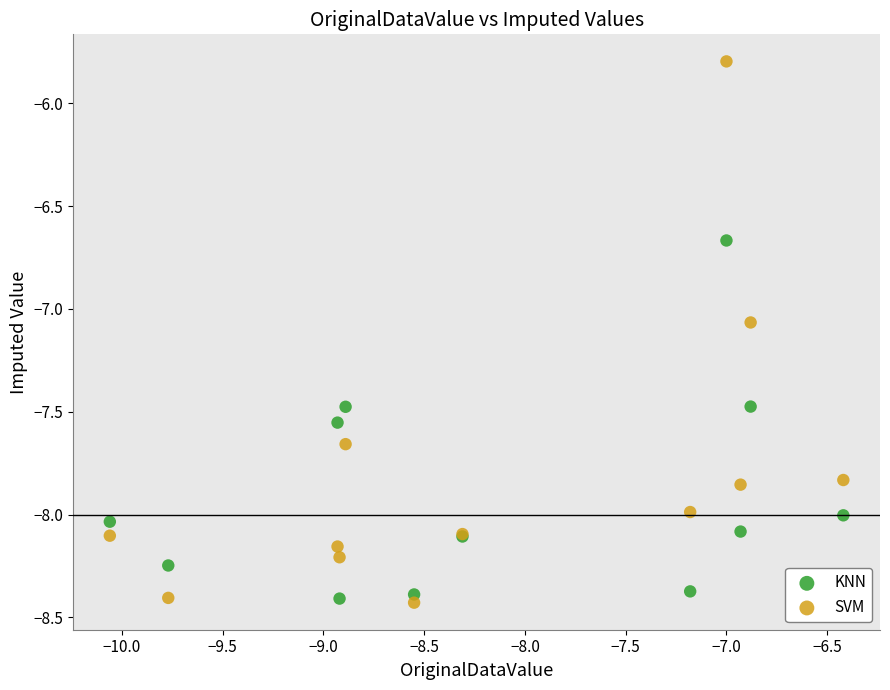

Which series reaches the maximum Y coordinate?

SVM